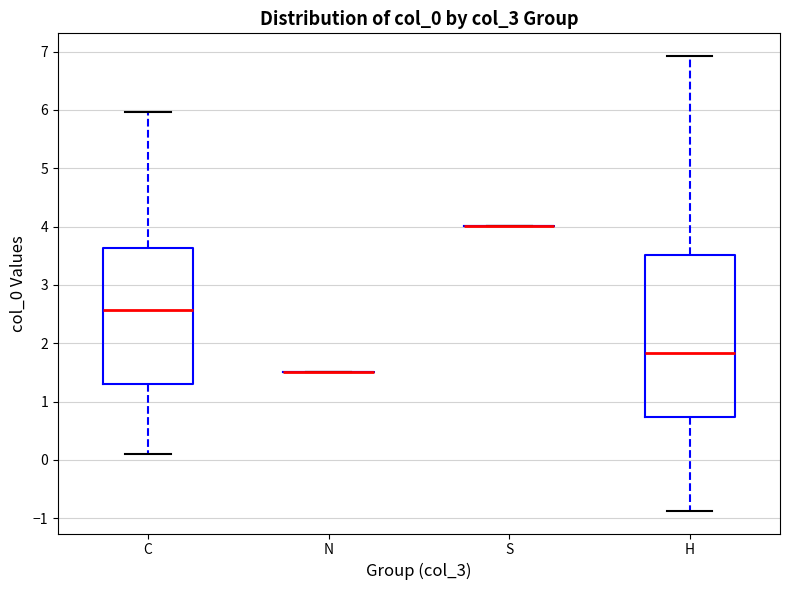

Where does the lower whisker of the box for C end on the y-axis? The values are not printed on the chart, so give them approximately, as read against the axis.

0.1